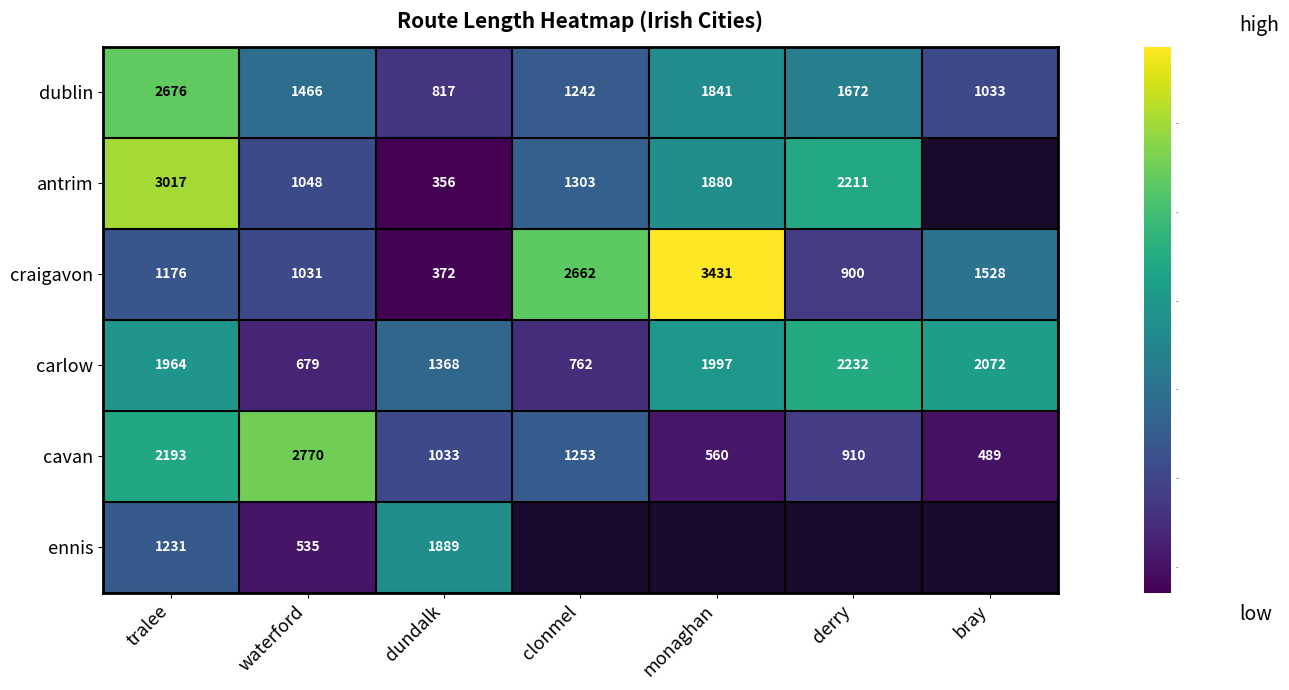

Rank the categories by cavan value from highest to lowest.

waterford, tralee, clonmel, dundalk, derry, monaghan, bray